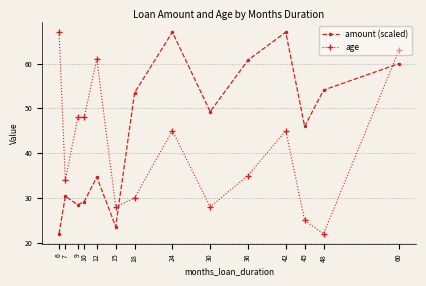

Between which two adjacent categories do amount (scaled) and age first intersect?

15 and 18